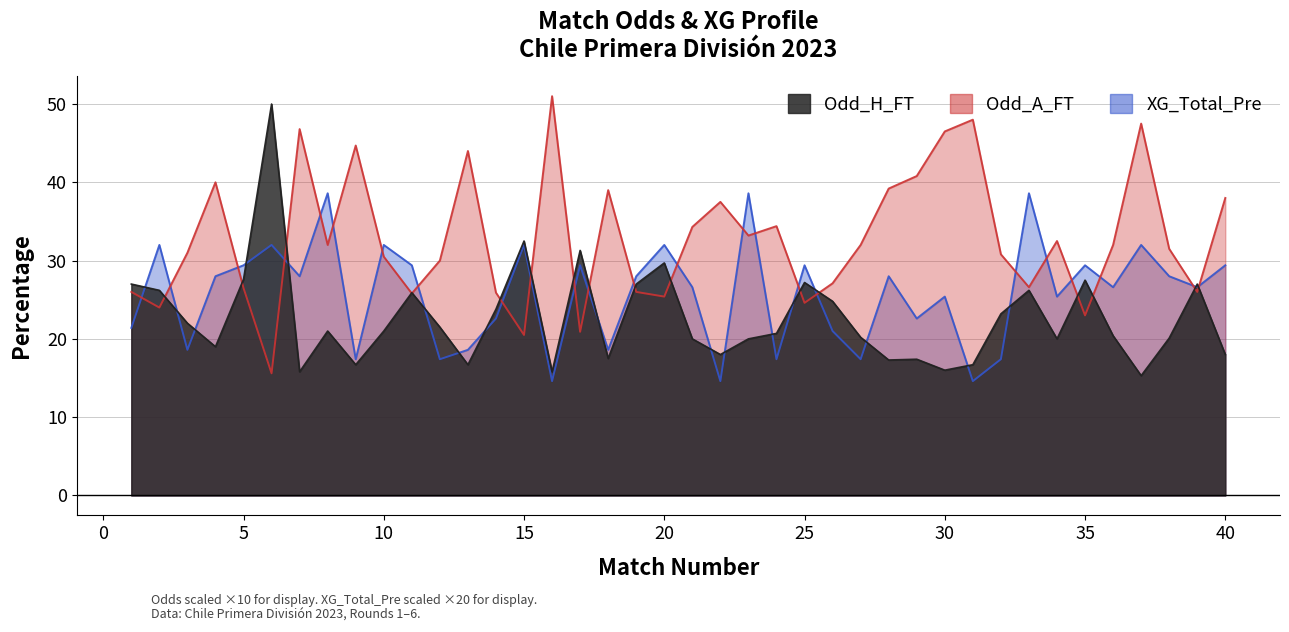

What is the total value across all series at 5?

83.5